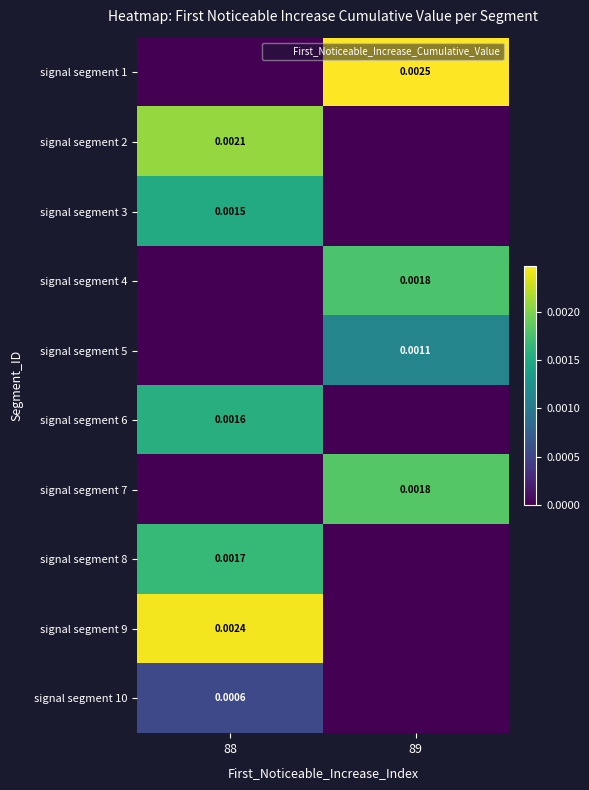

Count the signal segment 3 values in the range 0 to 1.

2